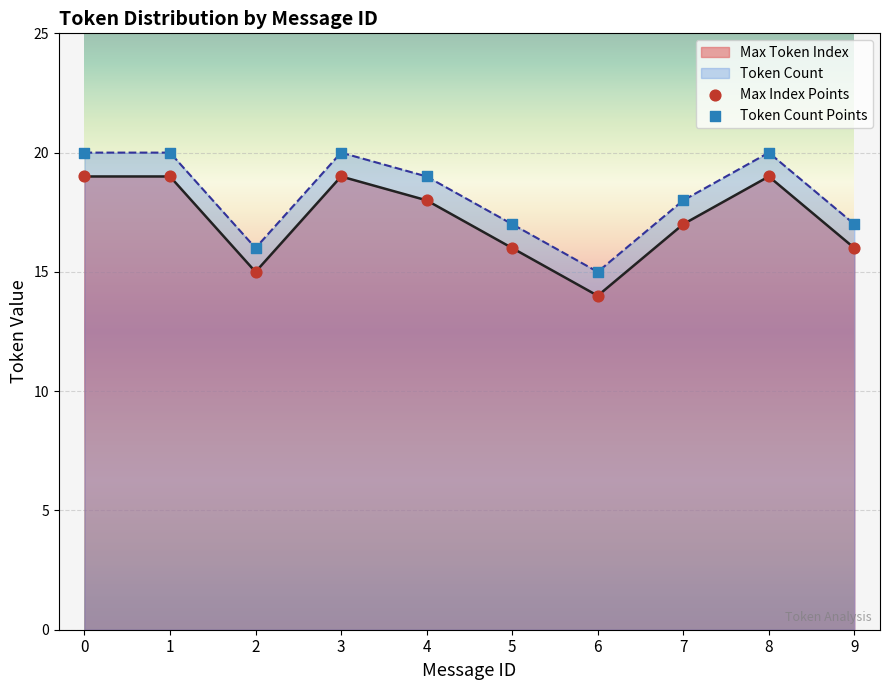

Which series has the widest spread of Y values?

Max Index Points